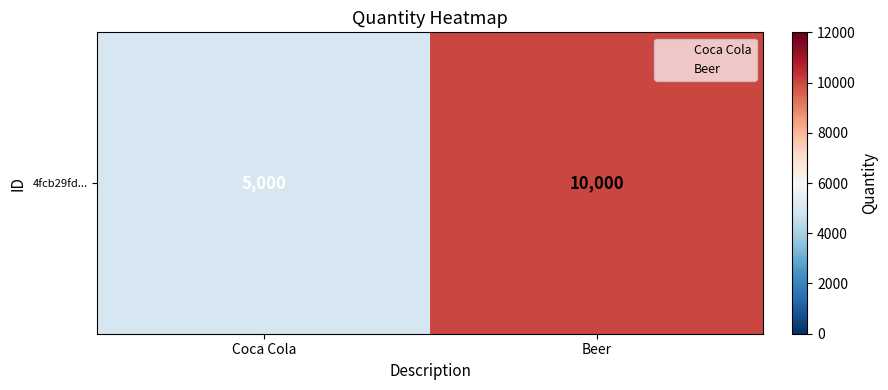

Reading left to right, what are all the values shown in this chart?

5000	10000